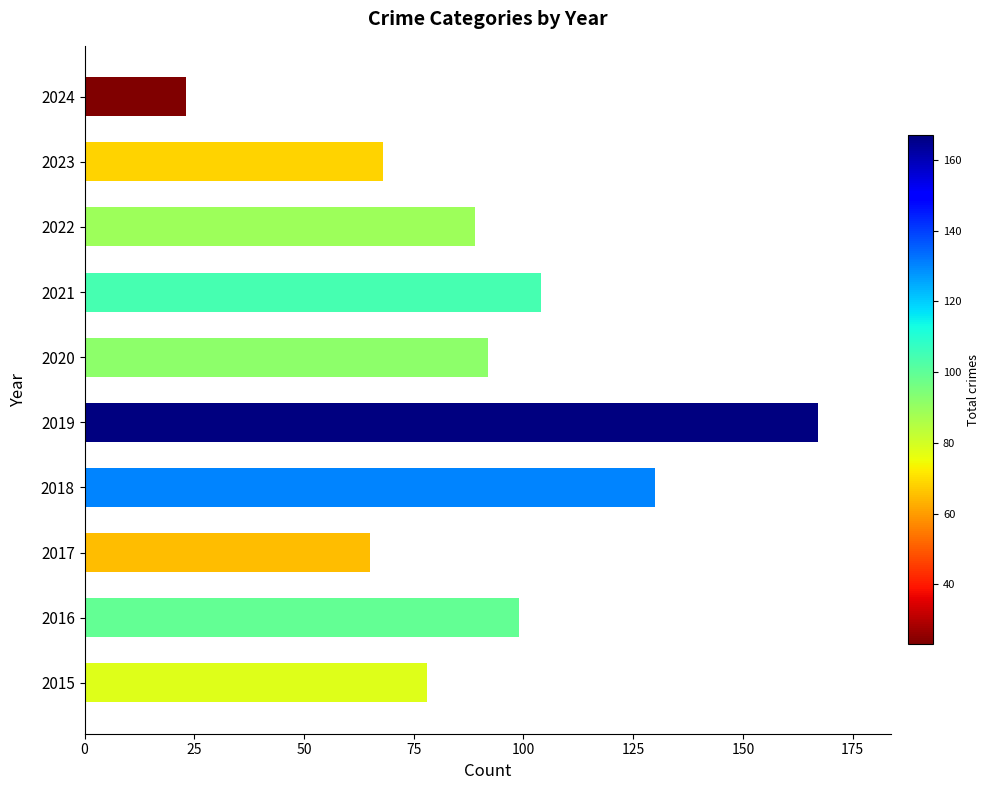

Are the bars horizontal?

Yes